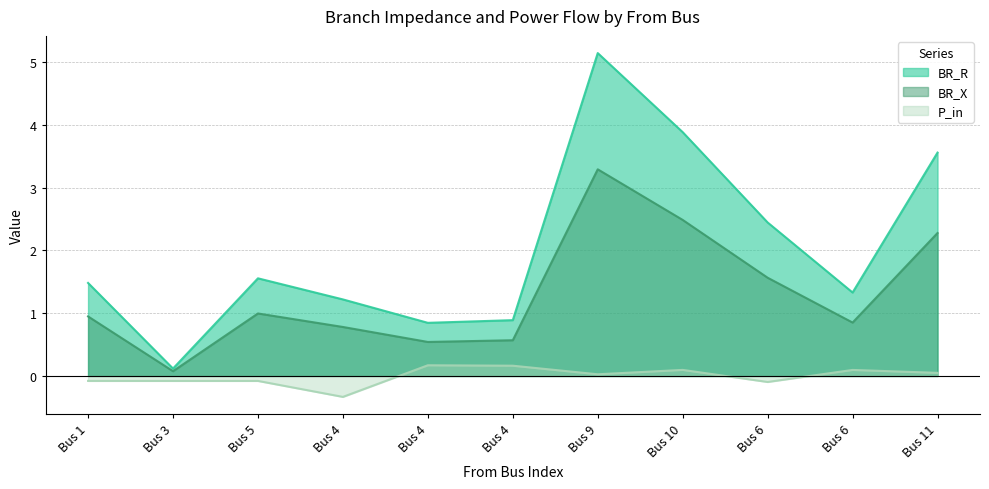

What is the maximum value for P_in?

0.2